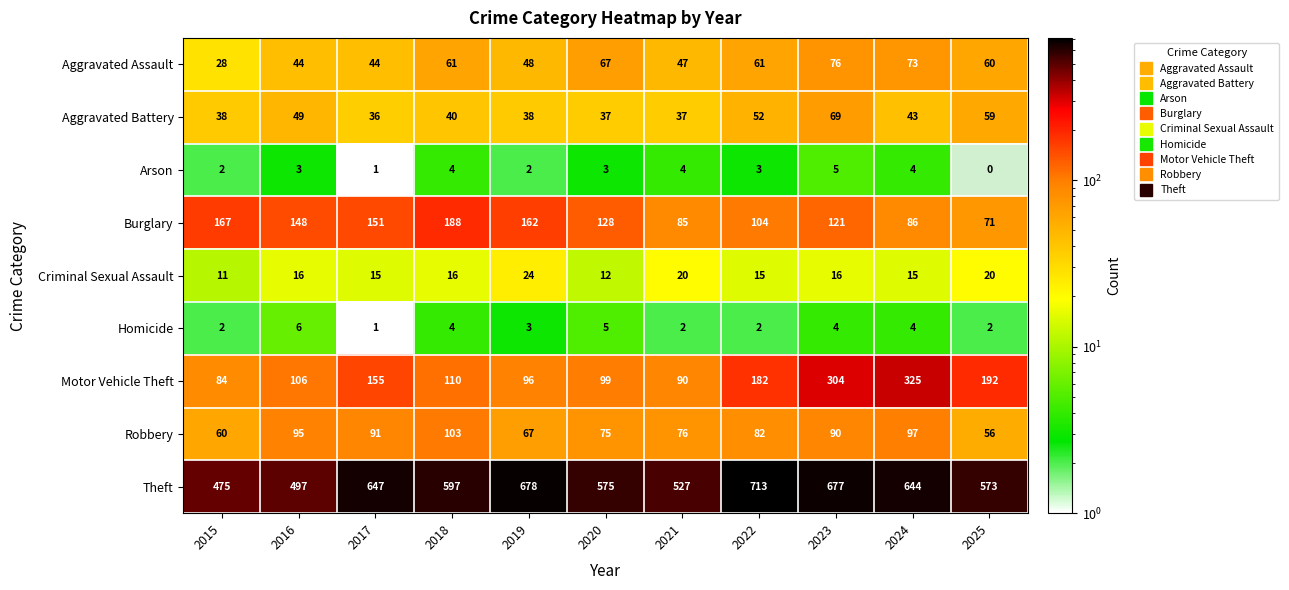

What is the sum of the Aggravated Battery values at 2025 and 2021?

96